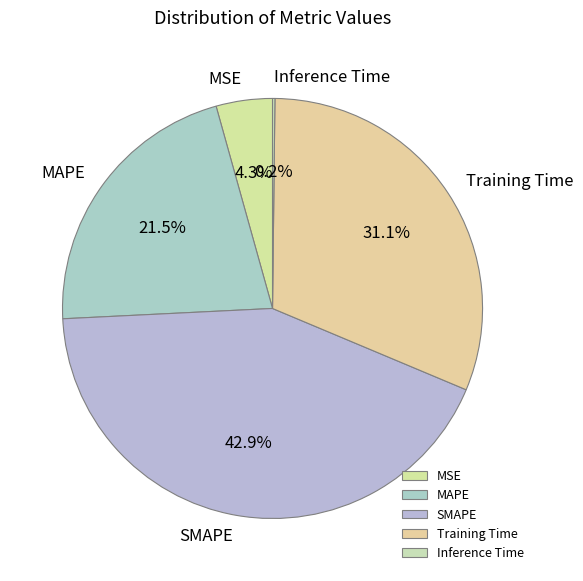

The Training Time slice represents 31% of the pie. True or false?

True